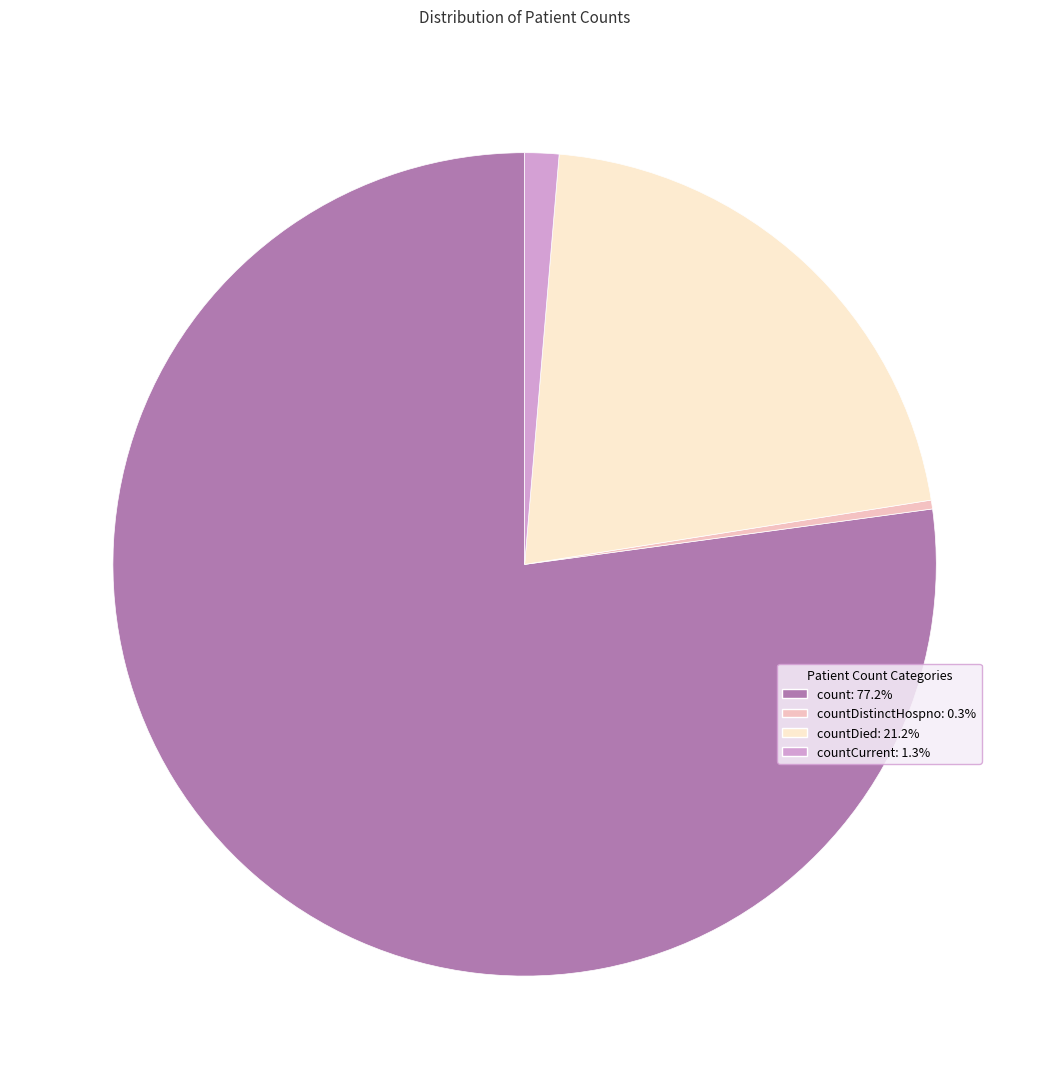

What is the ratio of the value at countDied: 21.2% to the value at countCurrent: 1.3%?

15.8